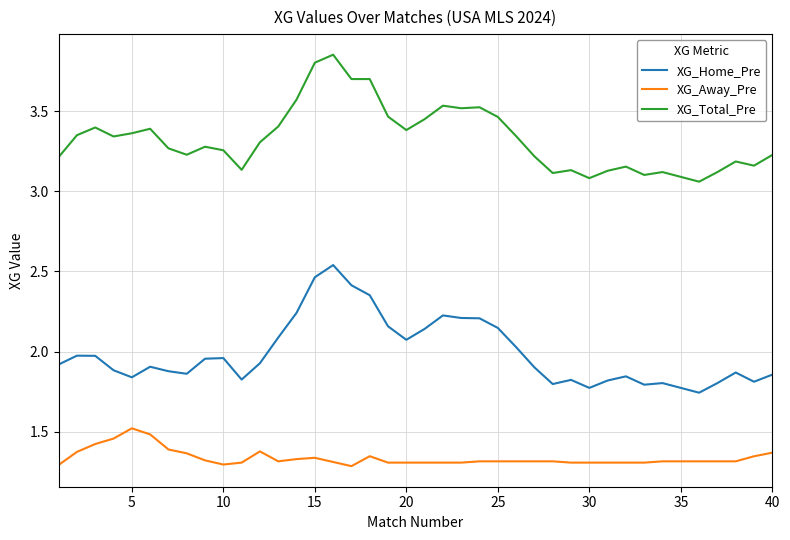

What is the difference between the maximum and minimum values in the XG_Total_Pre series?

0.8